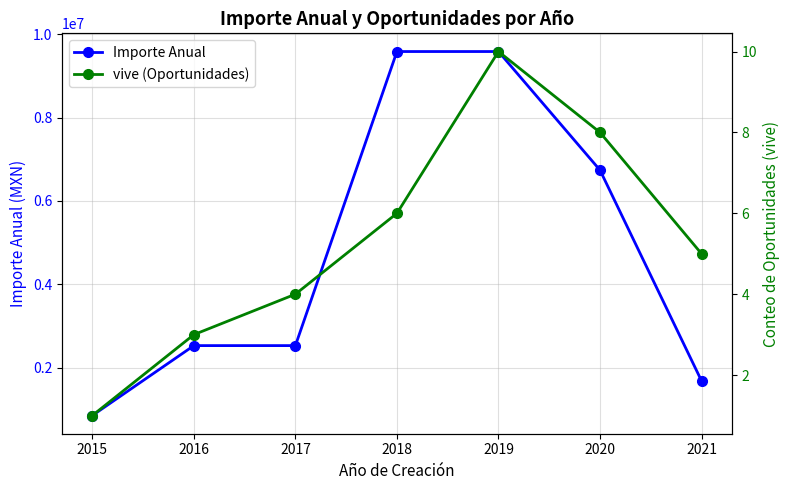

Is this an area chart (filled region under the line)?

No